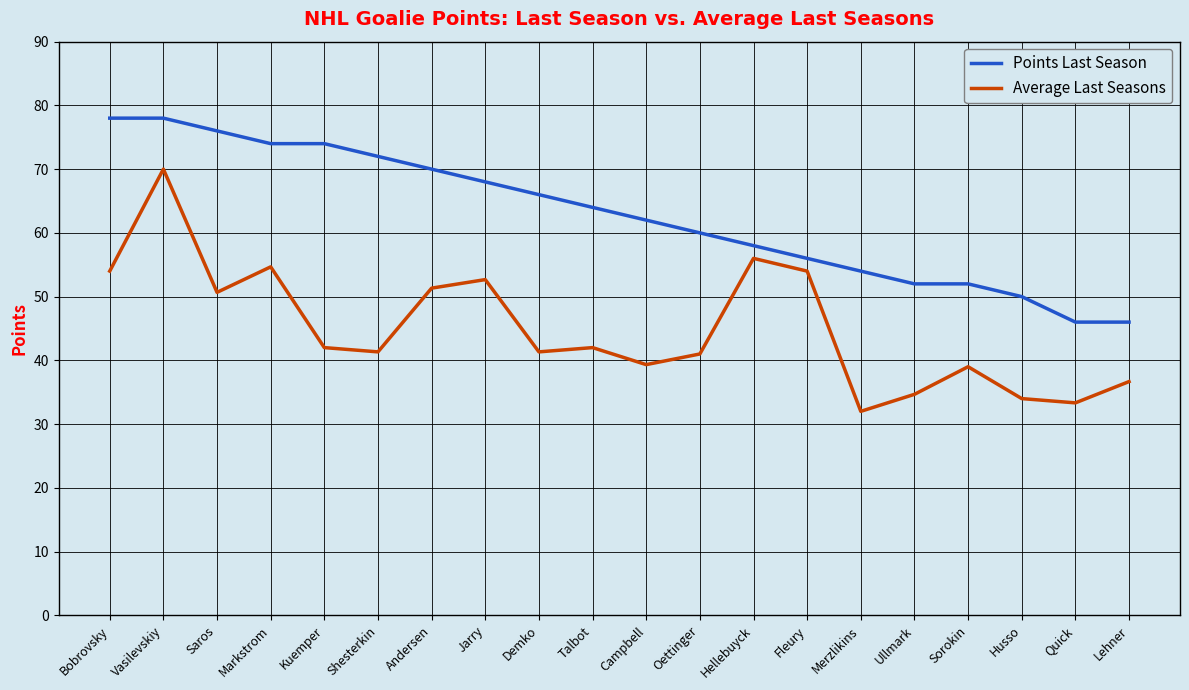

What is the highest value of the Points Last Season series?

78.0